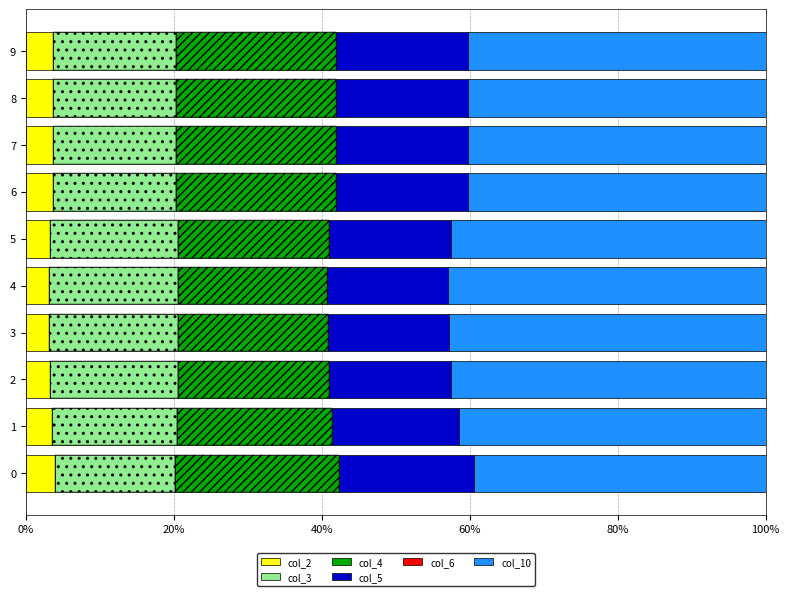

The col_4 series shows 21.7 at 9. True or false?

True